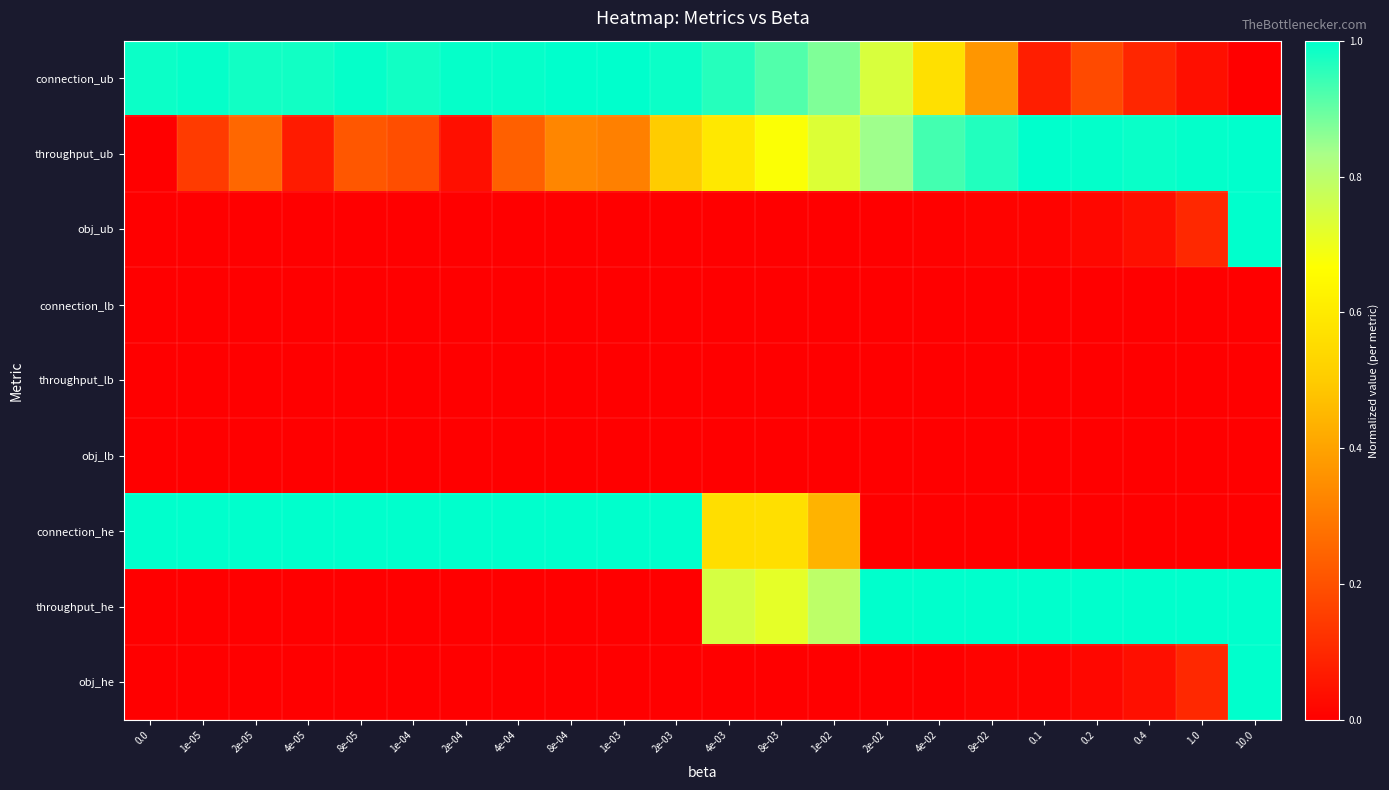

How many data points does each series have?

22